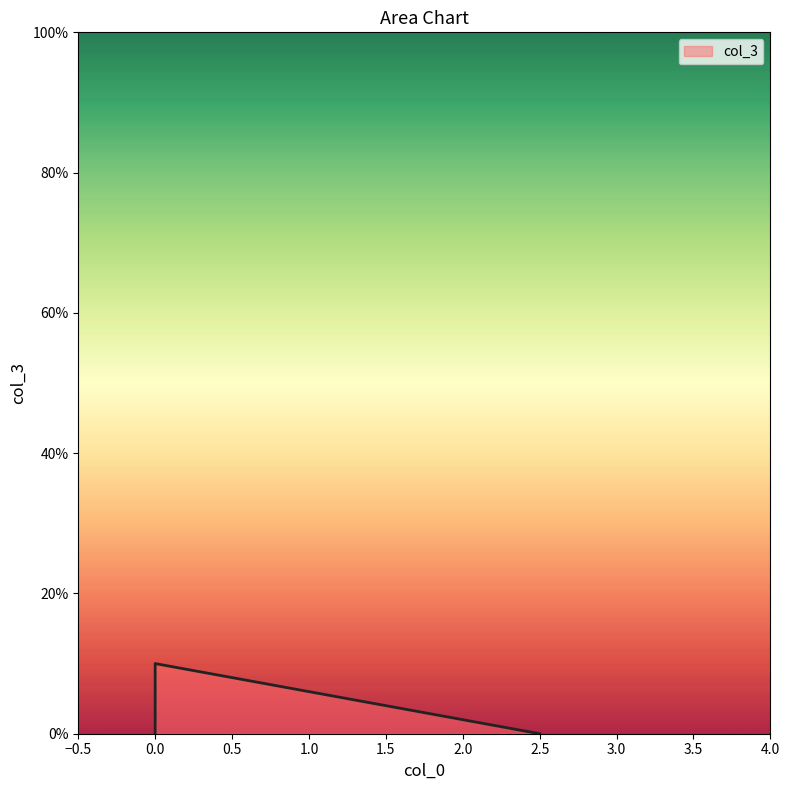

How many positive values are there?

1